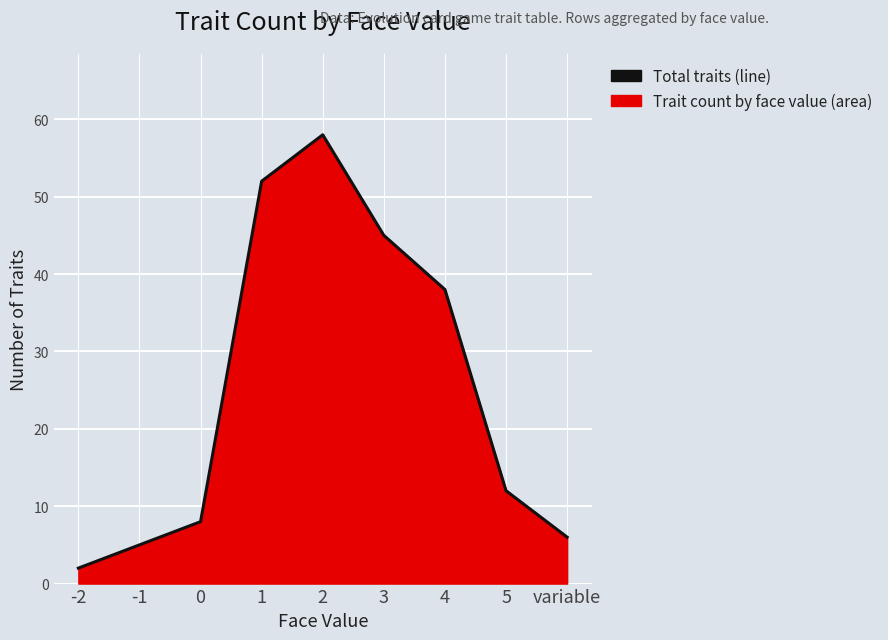

The chart shows a value of 58 at 2. True or false?

True